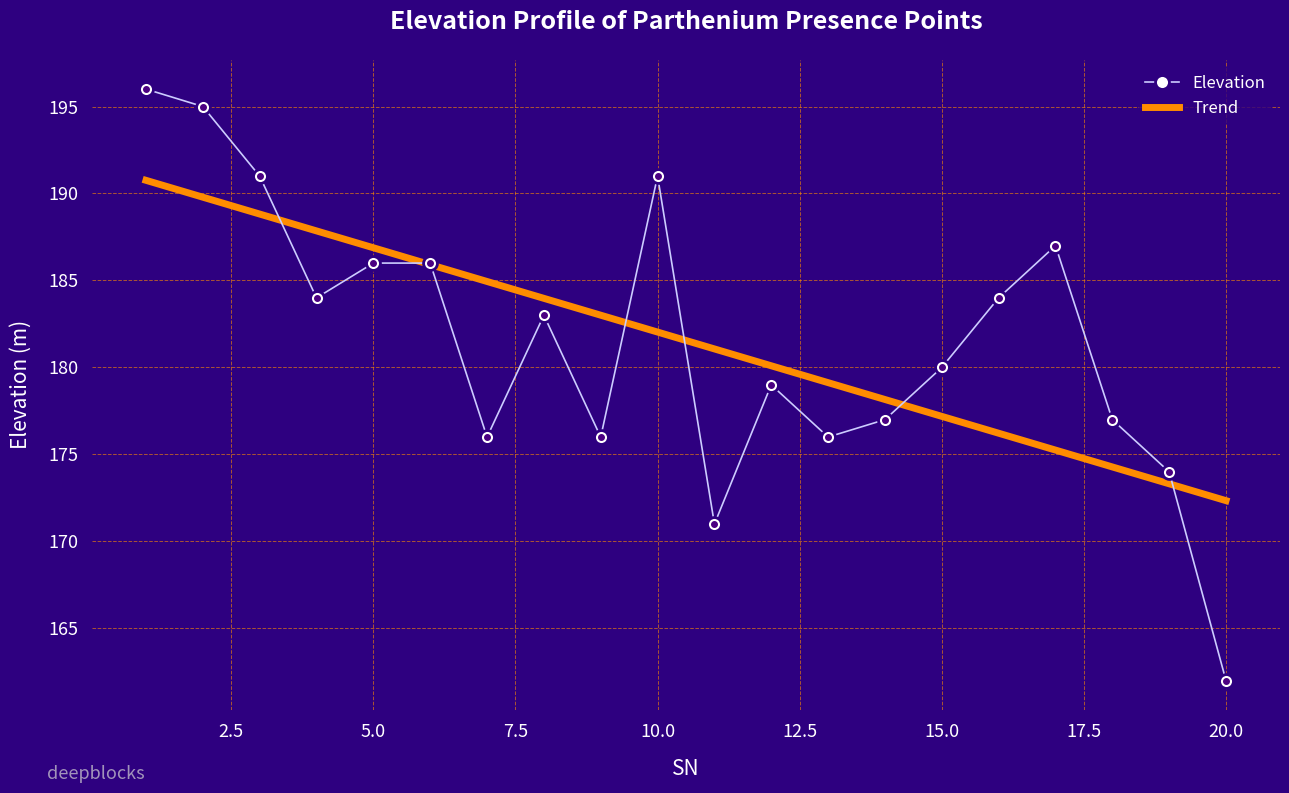

Rank the series by their maximum value, from lowest to highest.

Trend, Elevation